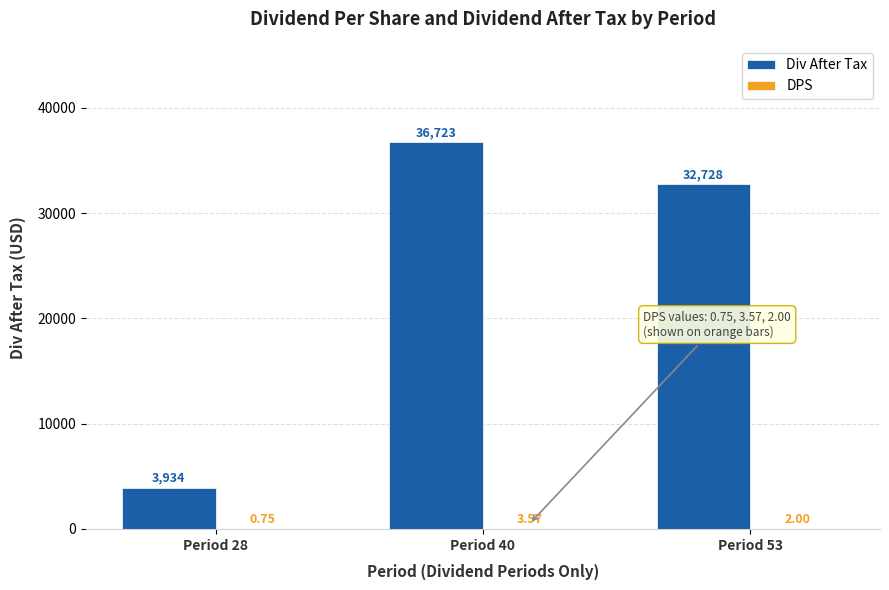

How many data points does each series have?

3